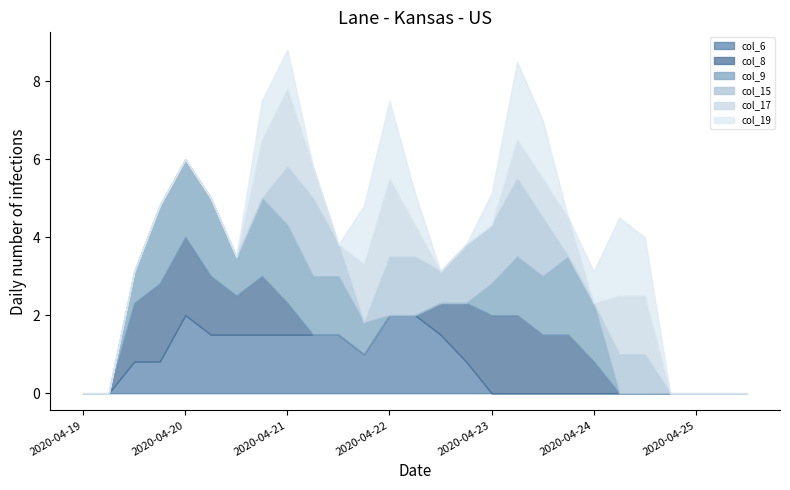

Reading right to left, what are all the values shown in this chart?

col_6: 0.0	0.0	0.0	0.0	0.0	0.0	0.0	0.0	0.0	0.0	0.0	0.8	1.5	2.0	2.0	1.0	1.5	1.5	1.5	1.5	1.5	1.5	2.0	0.8	0.8	0.0	0.0
col_8: 0.0	0.0	0.0	0.0	0.0	0.0	0.8	1.5	1.5	2.0	2.0	1.5	0.8	0.0	0.0	0.0	0.0	0.0	0.8	1.5	1.0	1.5	2.0	2.0	1.5	0.0	0.0
col_9: 0.0	0.0	0.0	0.0	0.0	0.0	1.5	2.0	1.5	1.5	0.8	0.0	0.0	0.0	0.0	0.8	1.5	1.5	2.0	2.0	1.0	2.0	2.0	2.0	0.8	0.0	0.0
col_15: 0.0	0.0	0.0	0.0	1.0	1.0	0.0	0.0	1.5	2.0	1.5	1.5	0.8	1.5	1.5	0.0	0.8	2.0	1.5	0.0	0.0	0.0	0.0	0.0	0.0	0.0	0.0
col_17: 0.0	0.0	0.0	0.0	1.5	1.5	0.0	1.0	1.0	1.0	0.0	0.0	0.0	0.8	2.0	1.5	0.0	0.8	2.0	1.5	0.0	0.0	0.0	0.0	0.0	0.0	0.0
col_19: 0.0	0.0	0.0	0.0	1.5	2.0	0.8	0.0	1.5	2.0	0.8	0.0	0.0	0.8	2.0	1.5	0.0	0.0	1.0	1.0	0.0	0.0	0.0	0.0	0.0	0.0	0.0